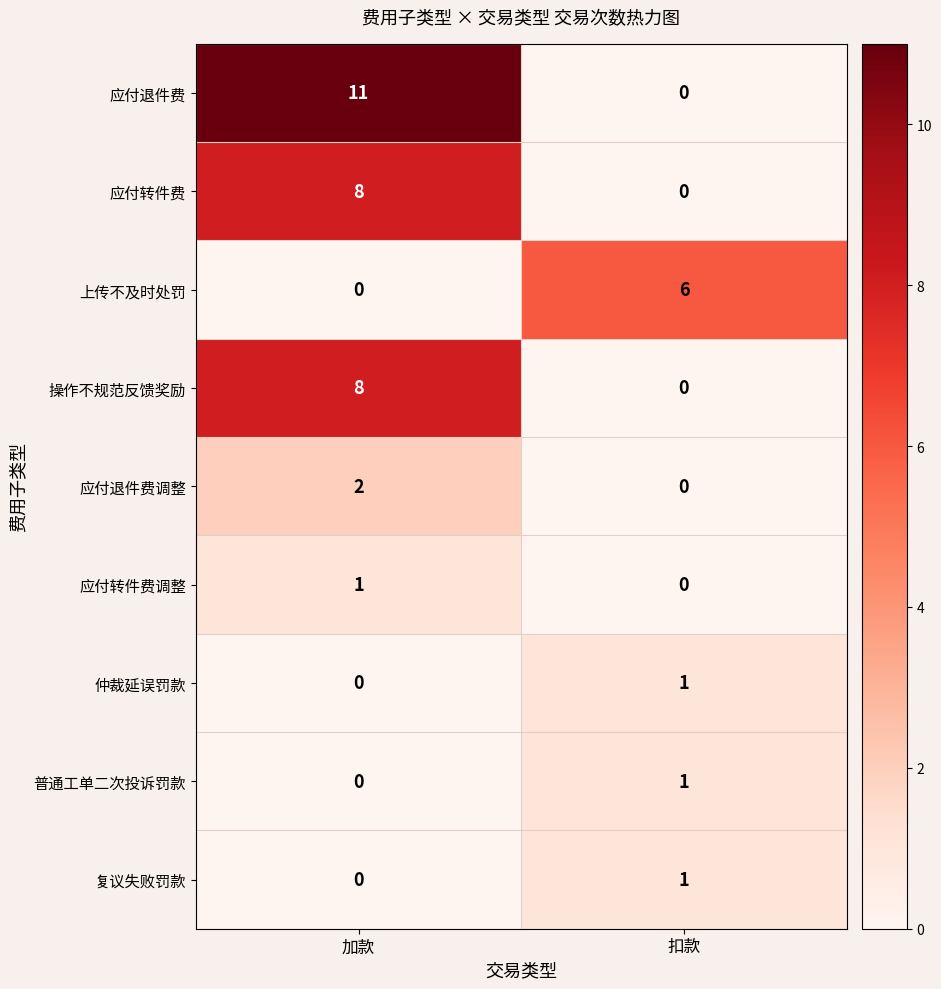

How many series are shown in this chart?

9